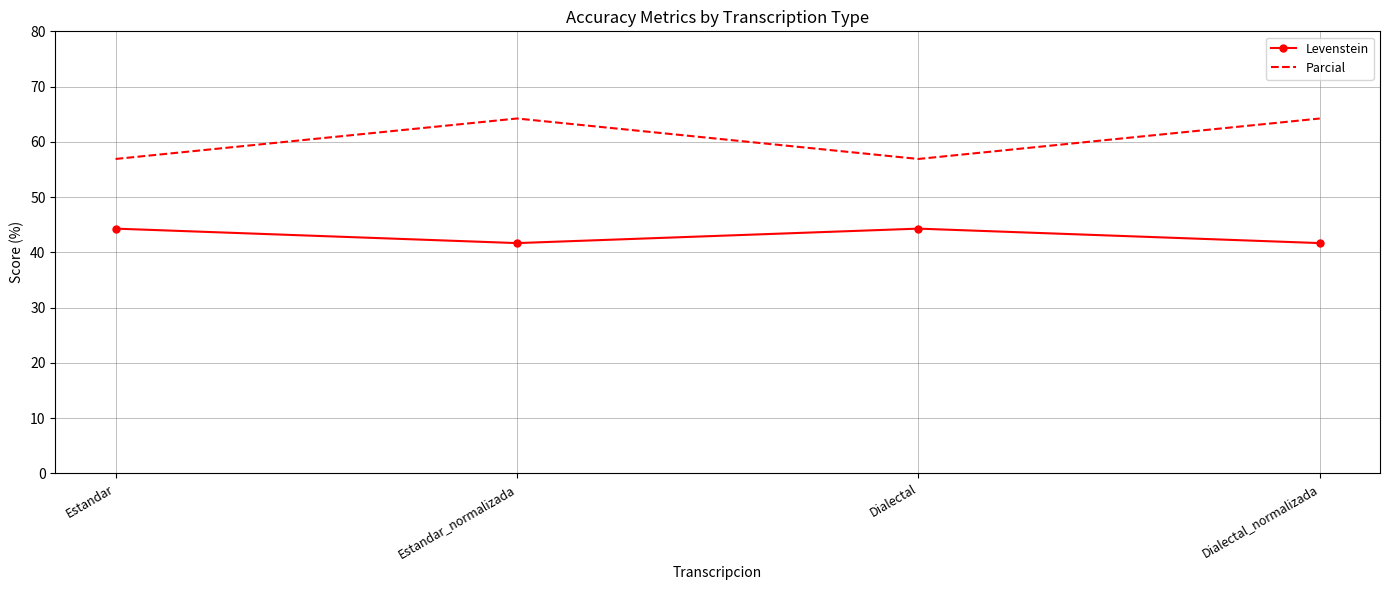

Reading right to left, what are all the values shown in this chart?

Levenstein: 41.7	44.3	41.7	44.3
Parcial: 64.2	56.9	64.2	56.9